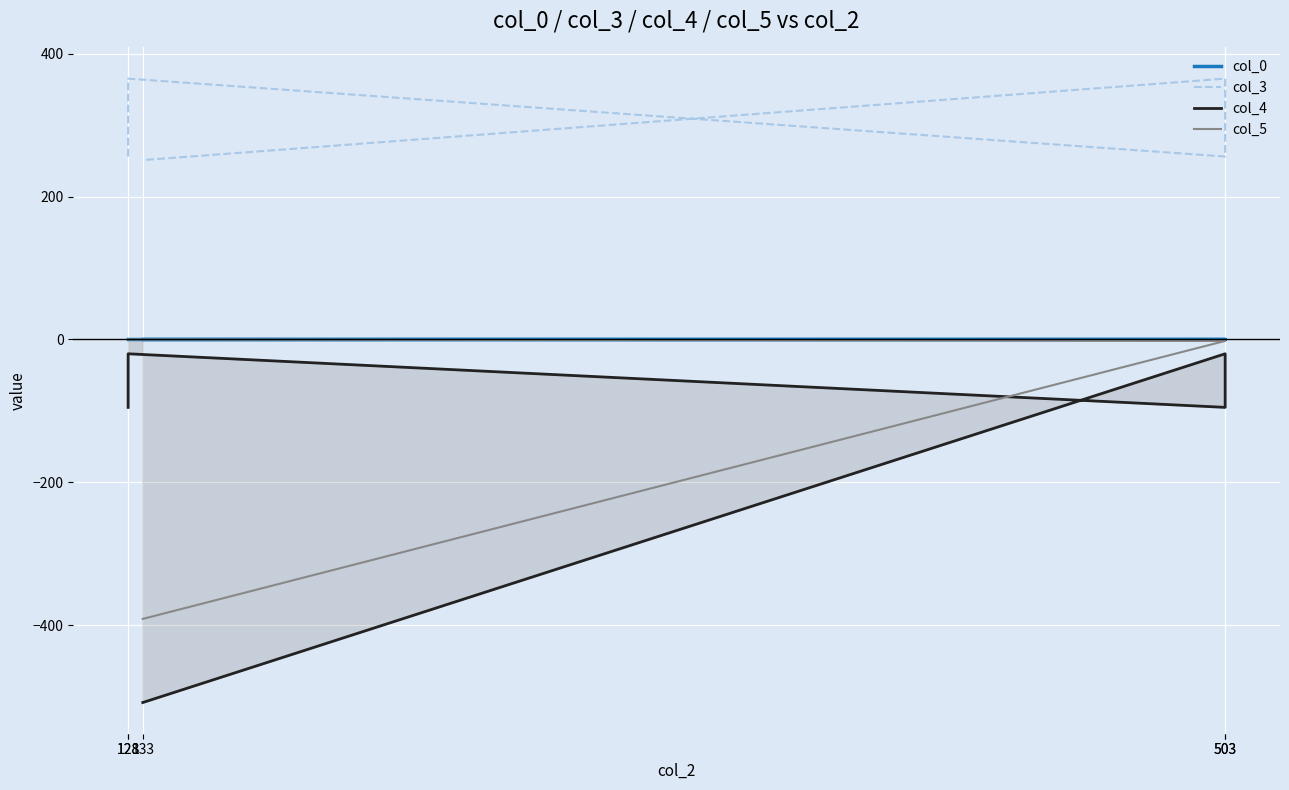

What value does the col_5 series have at 503?

-2.0